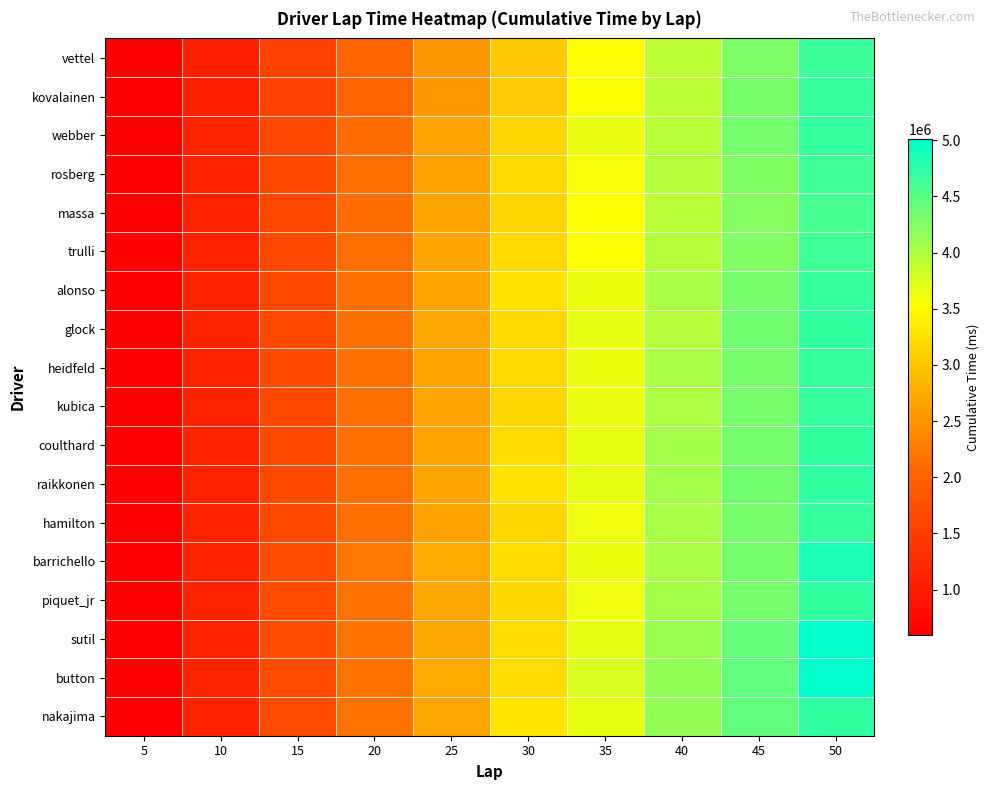

At 10, list the series in order from largest to smallest.

sutil, button, nakajima, piquet_jr, barrichello, coulthard, hamilton, raikkonen, heidfeld, glock, kubica, alonso, trulli, massa, rosberg, webber, kovalainen, vettel